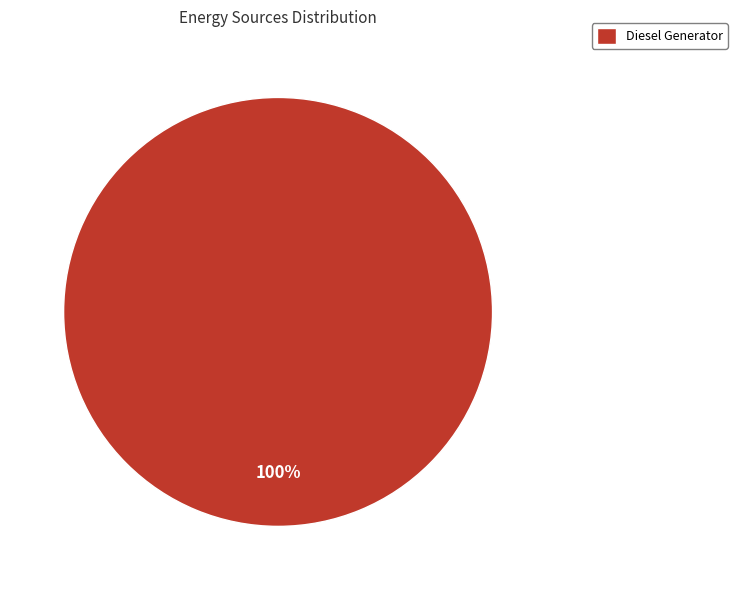

Rank the categories by value from lowest to highest.

Diesel Generator